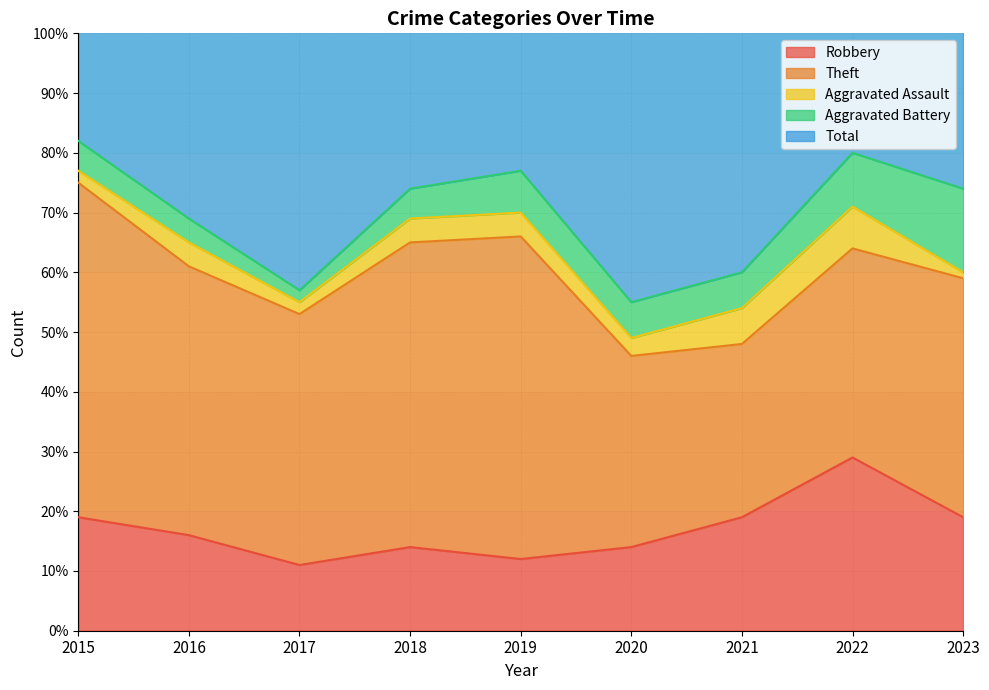

Where is the first local maximum for Total?

2019